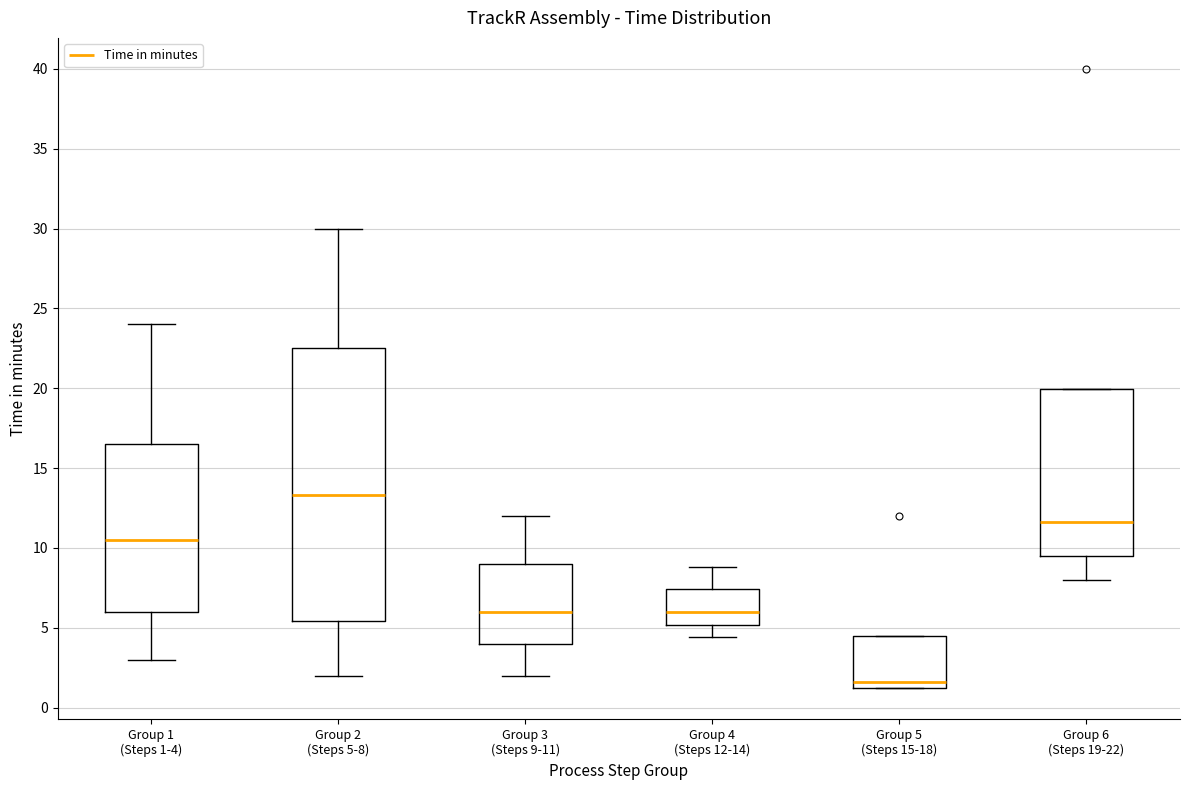

Where does the upper whisker of the box for Group 3 (Steps 9-11) end on the y-axis? The values are not printed on the chart, so give them approximately, as read against the axis.

12.0